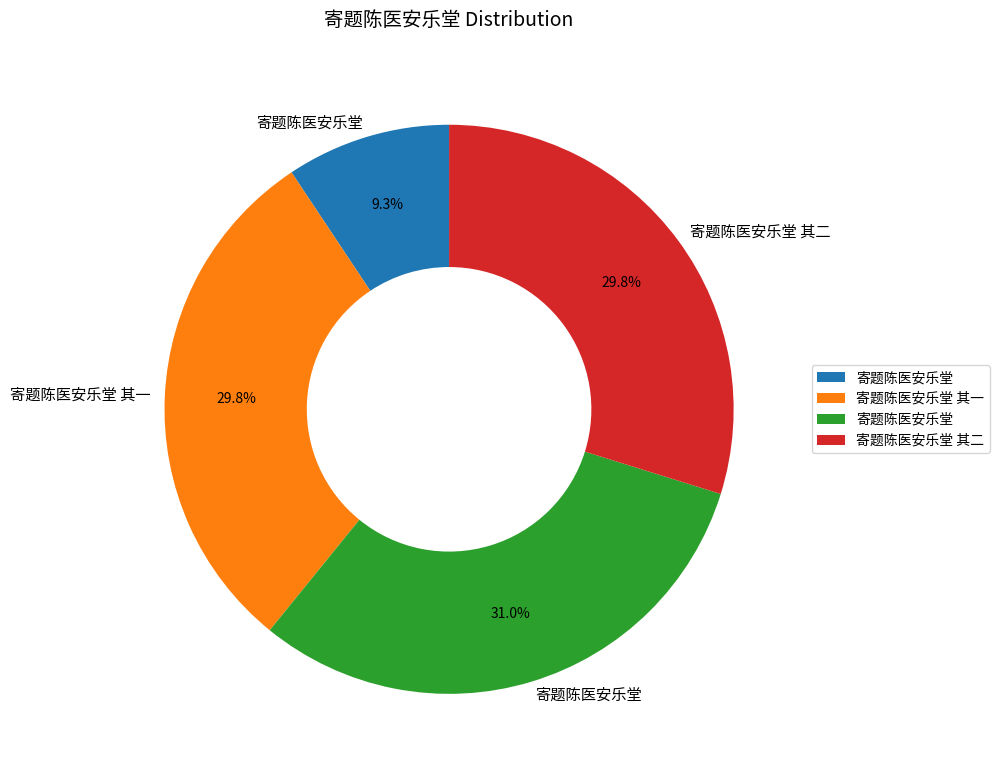

To the nearest percent, what is the difference between the largest and smallest slice percentages?

22%